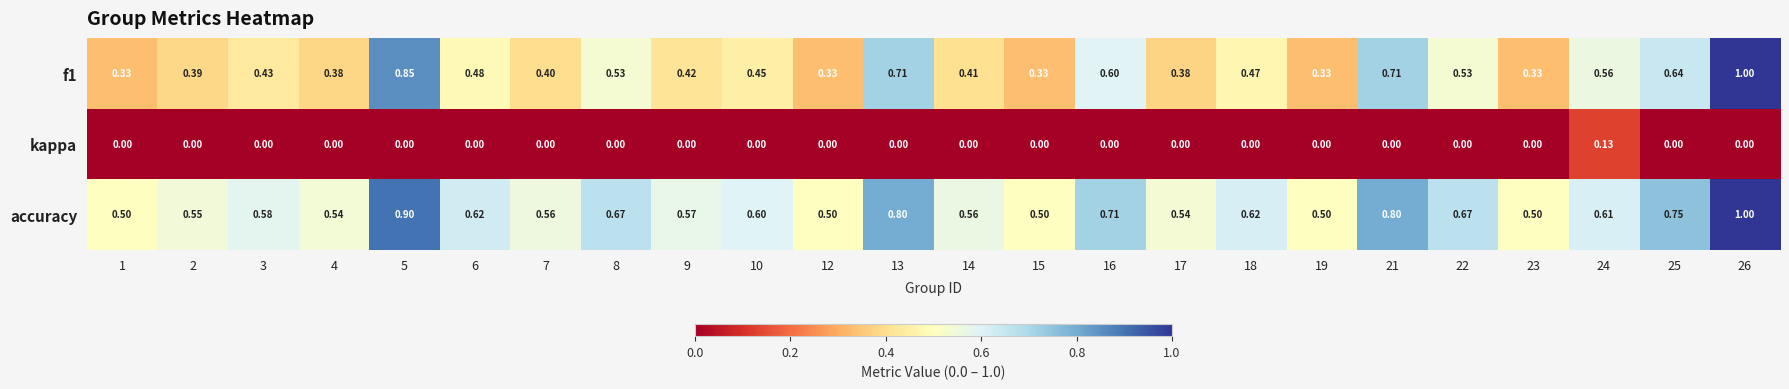

What is the spread (max minus min) of values at 14?

0.6